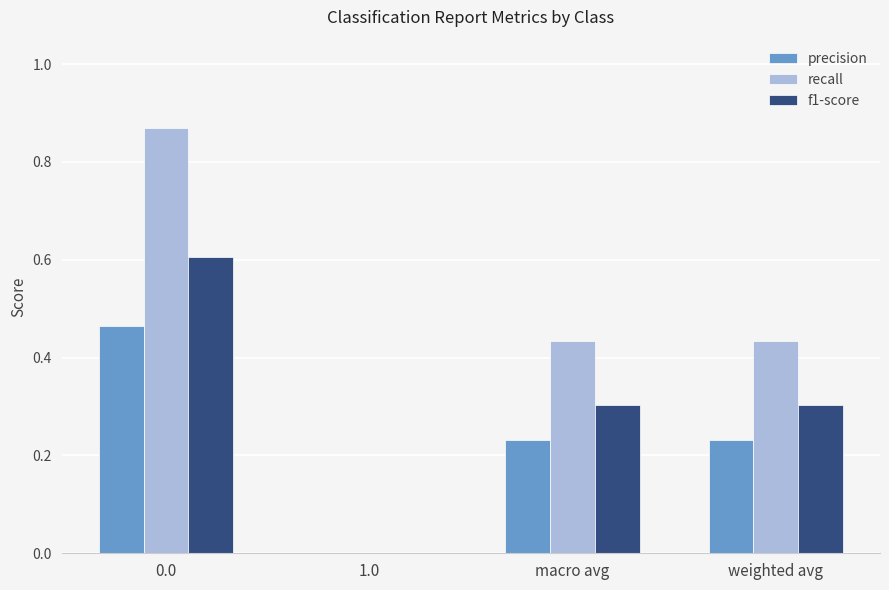

Is it true that recall equals 0.6 at weighted avg?

False